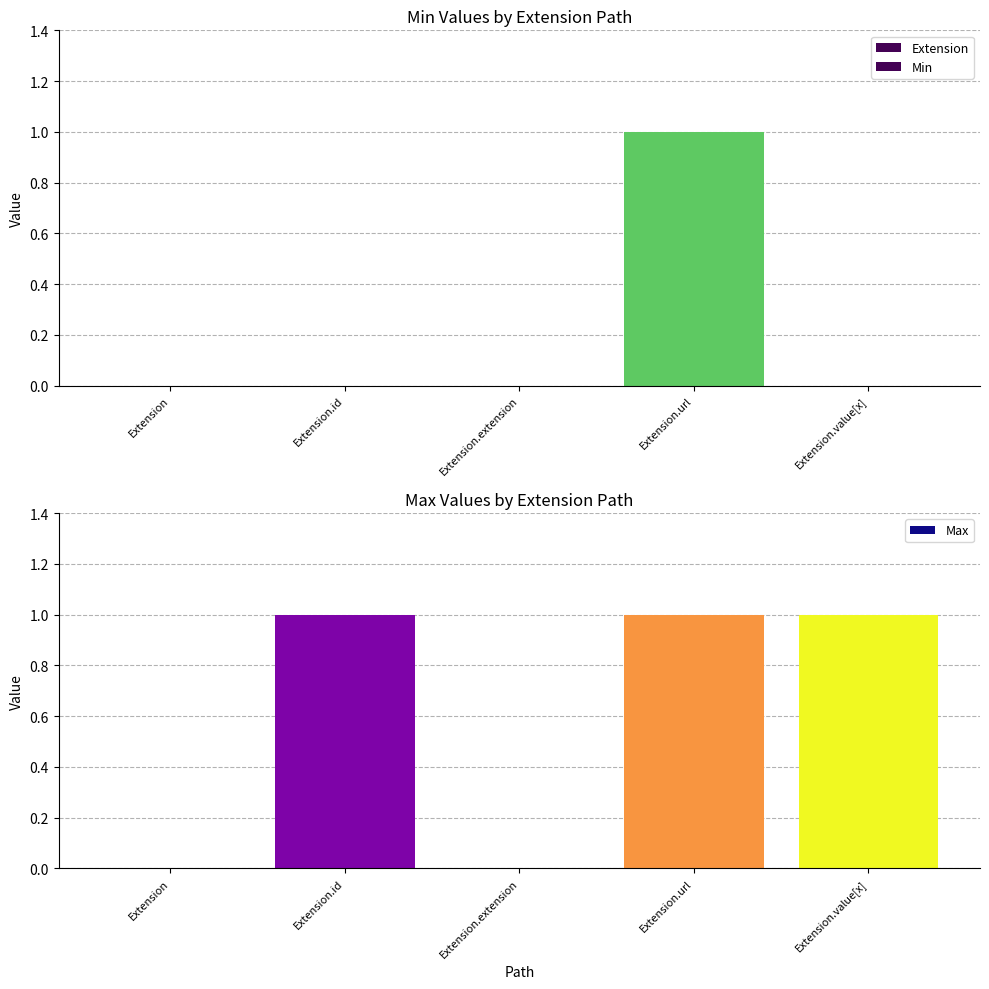

What is the label of the 4th bar from the right?

Extension.id